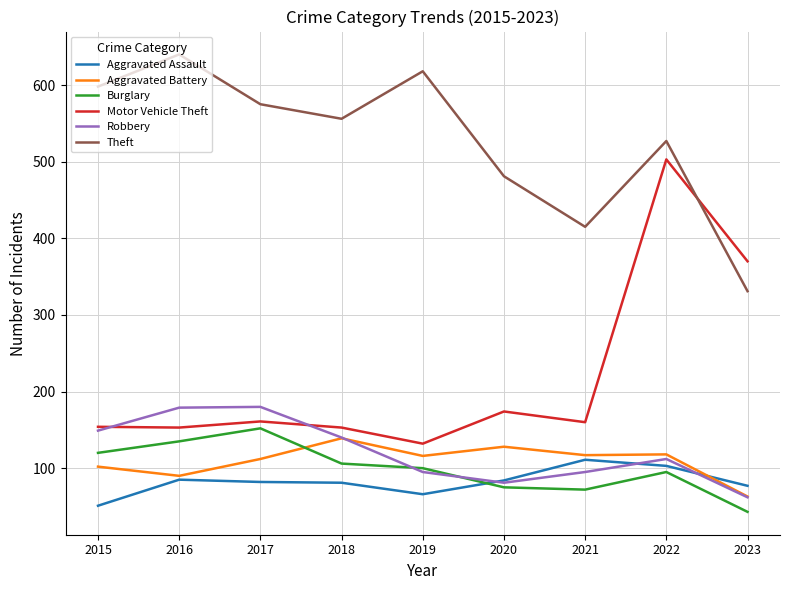

Is this an area chart (filled region under the line)?

No